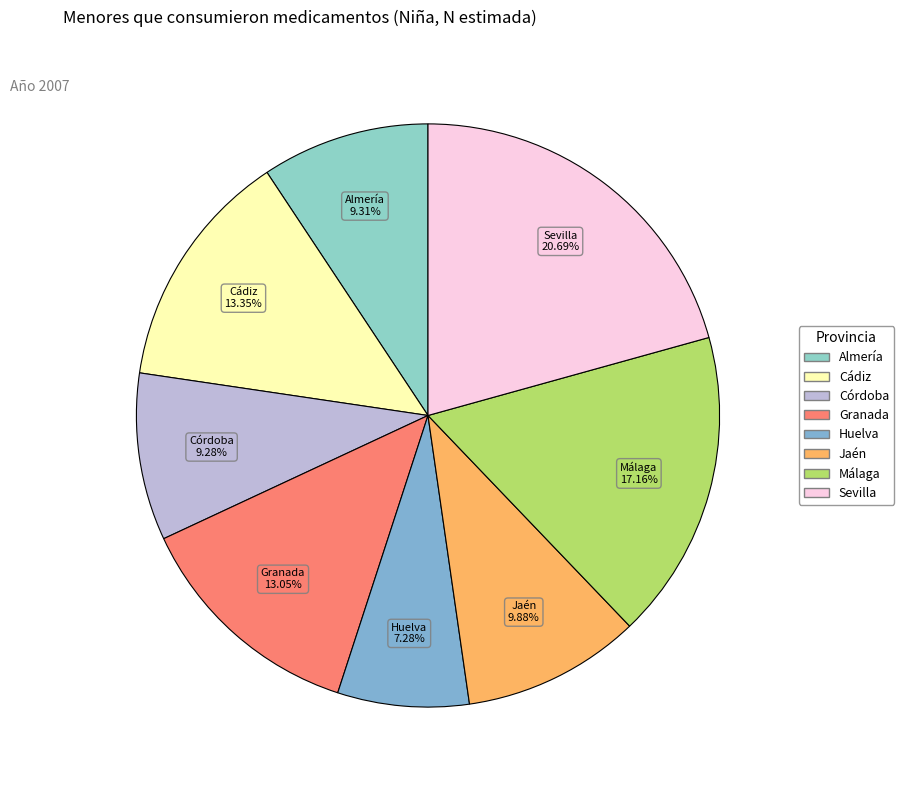

What is the ratio of the value at Granada to the value at Sevilla?

0.6